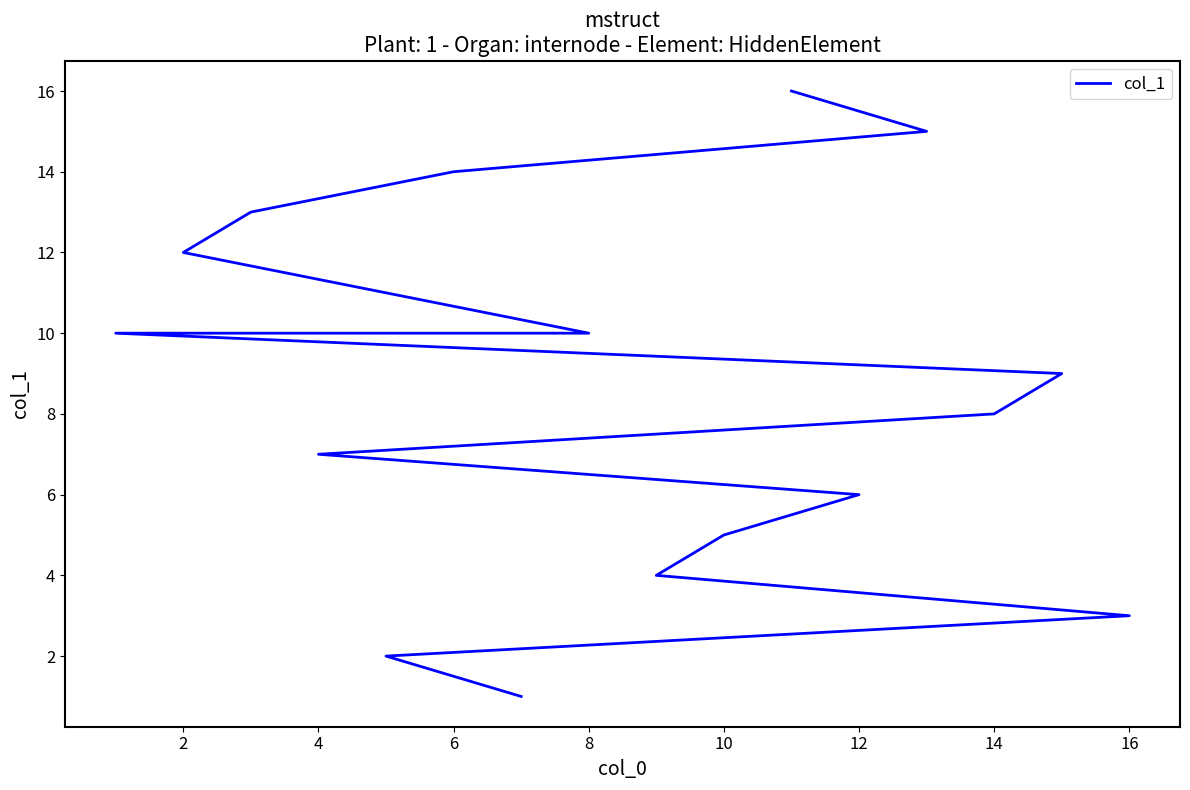

How many lines are shown in the chart?

1